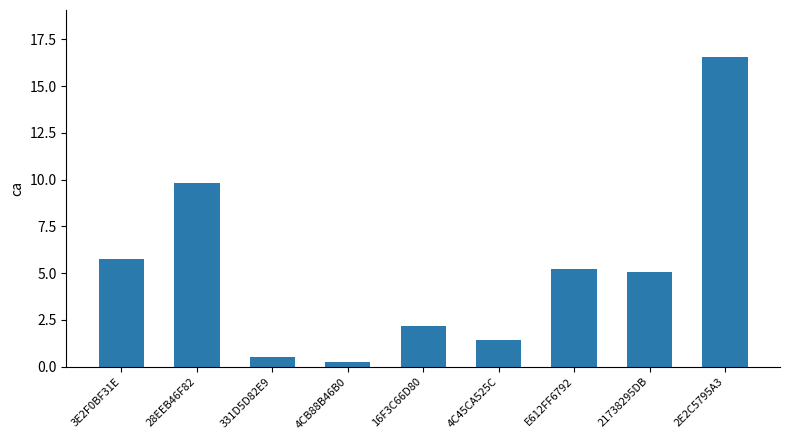

What position from the left is 2E2C5795A3?

9